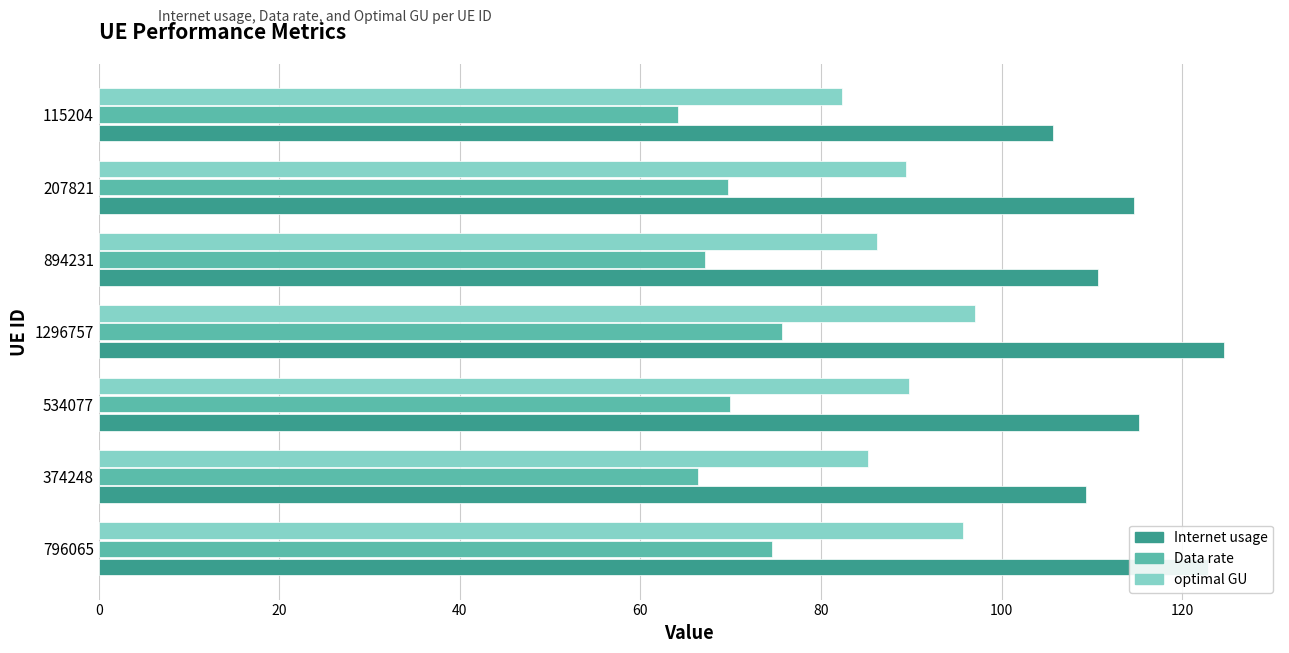

The Data rate series shows 66.4 at 374248. True or false?

True